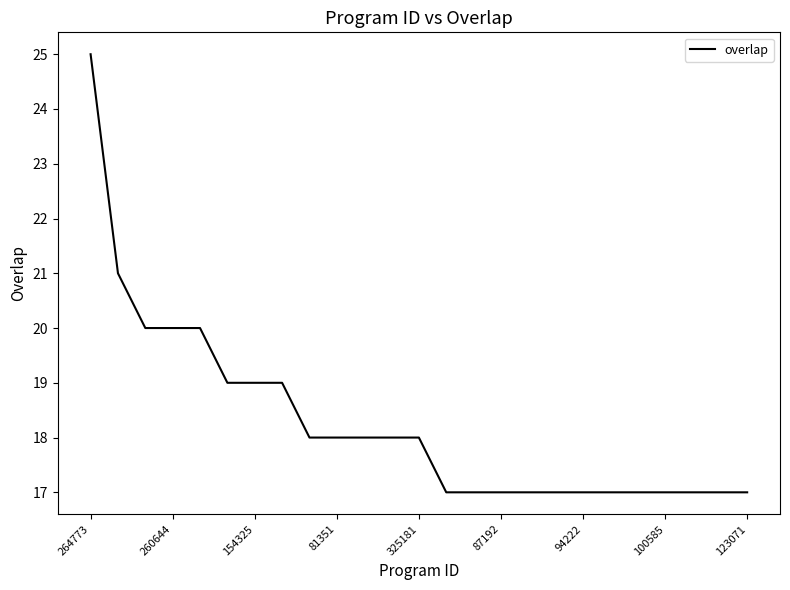

What is the greatest value displayed?

25